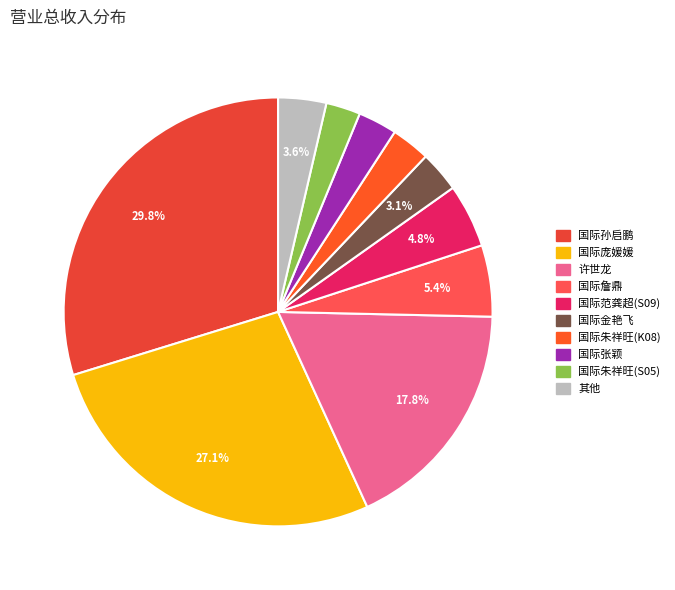

Do 国际庞媛媛 and 国际孙启鹏 together represent more than half of the pie?

Yes